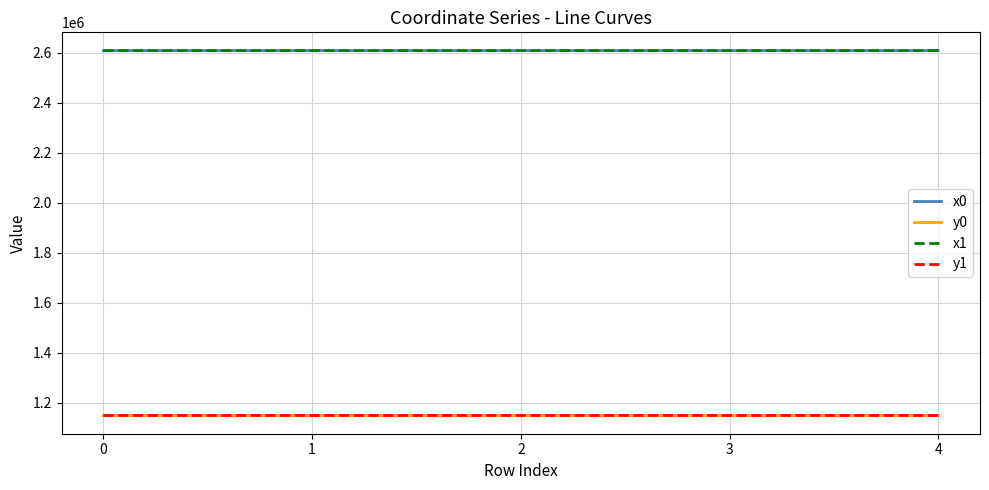

The value of y0 at 0 is 483234.0. True or false?

False